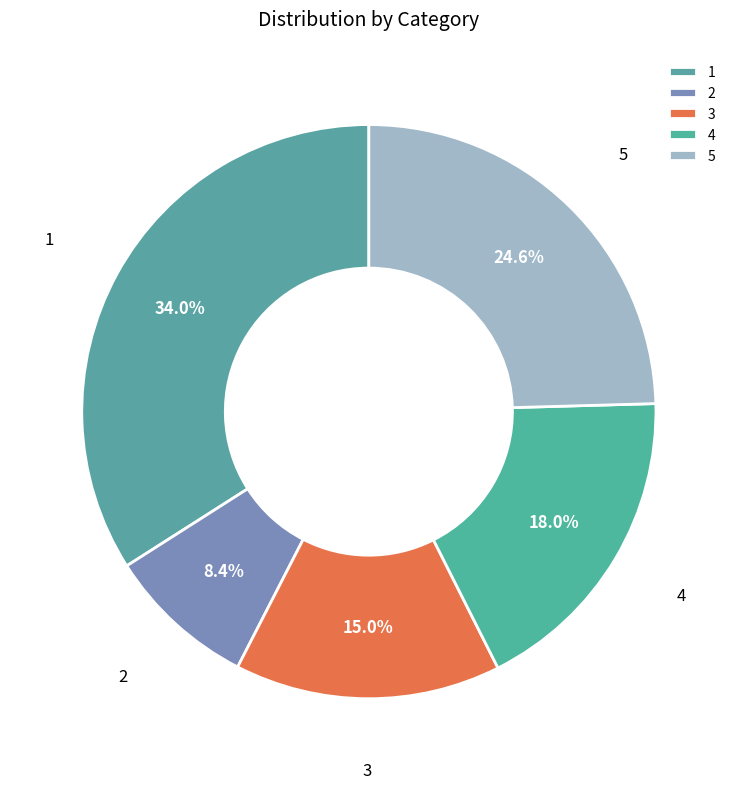

The 5 slice represents 17% of the pie. True or false?

False